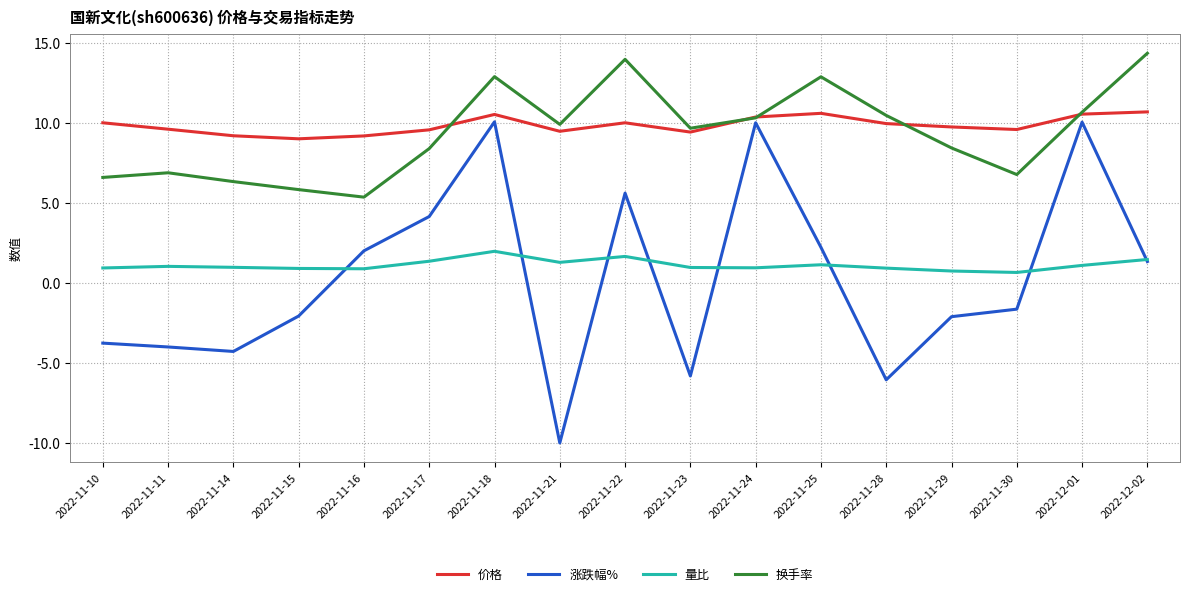

At which category is the sum across all series the highest?

2022-11-18